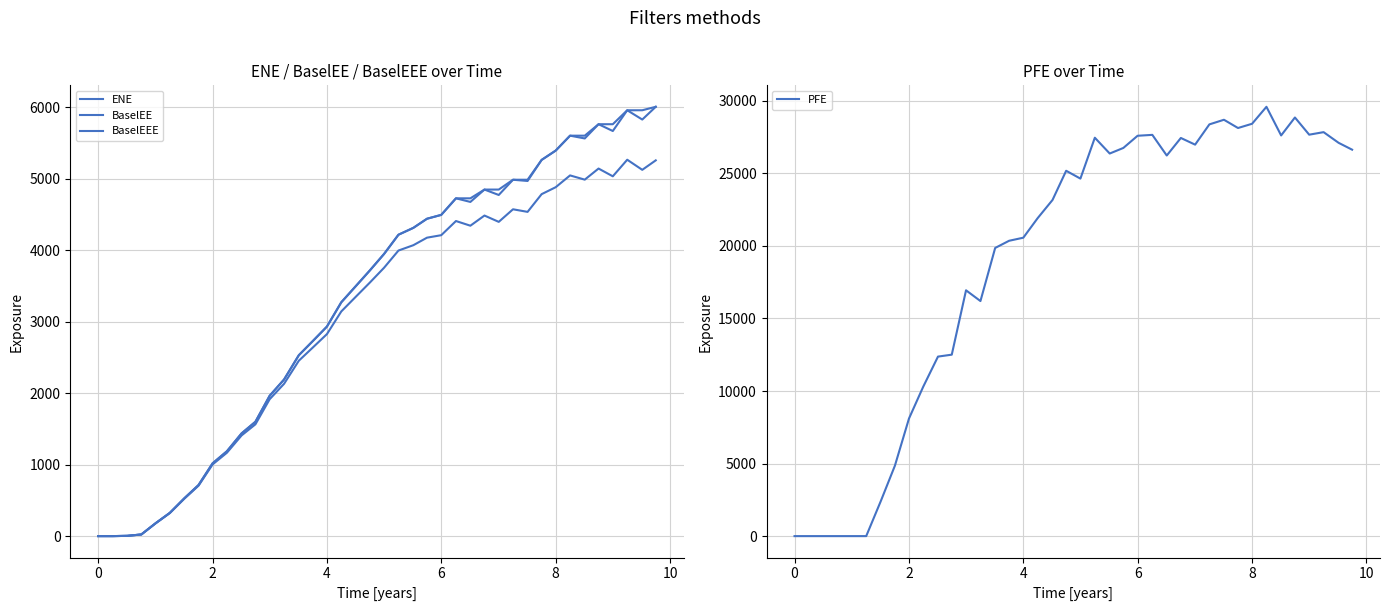

What are all the series names shown in the legend?

ENE, BaselEE, BaselEEE, PFE